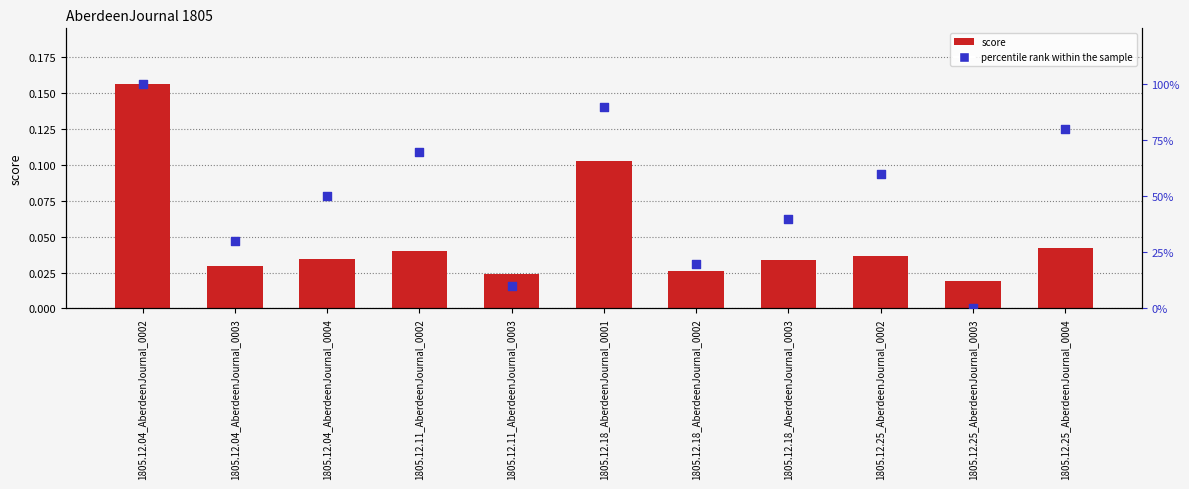

Which series has the largest Y range (max minus min)?

percentile rank within the sample